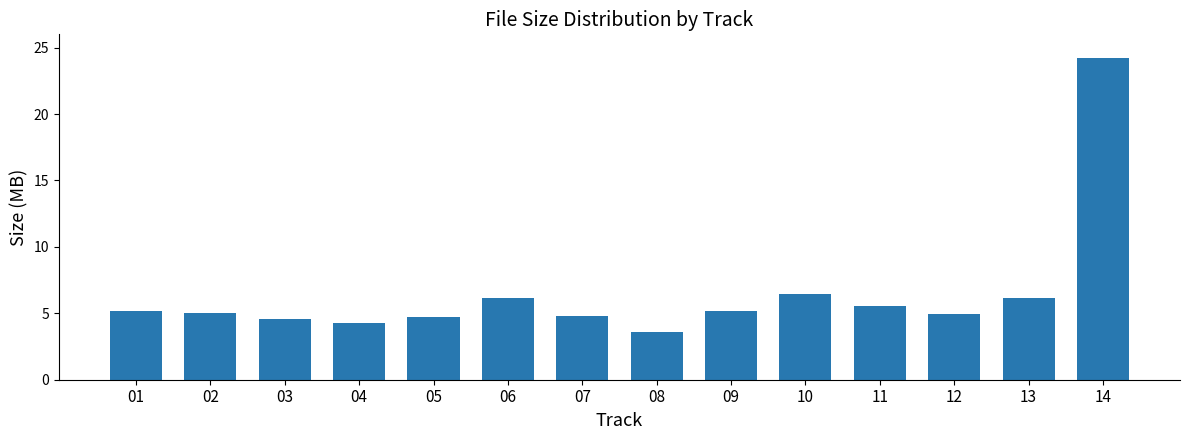

What is the difference between the maximum and minimum values?

20.6